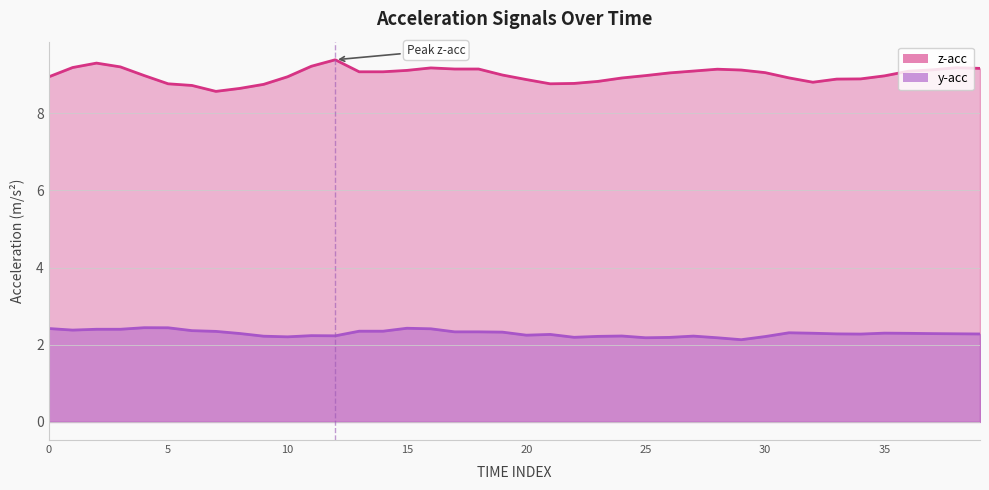

What is the difference between the z_acc values at 9 and 17?

0.4